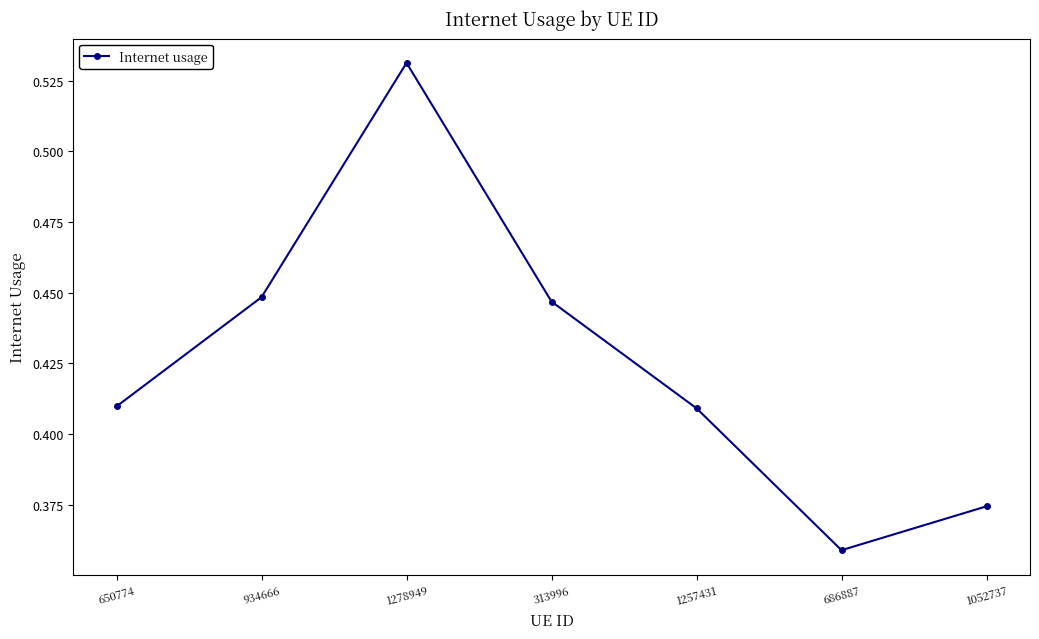

The value at 313996 is 0.3. True or false?

False